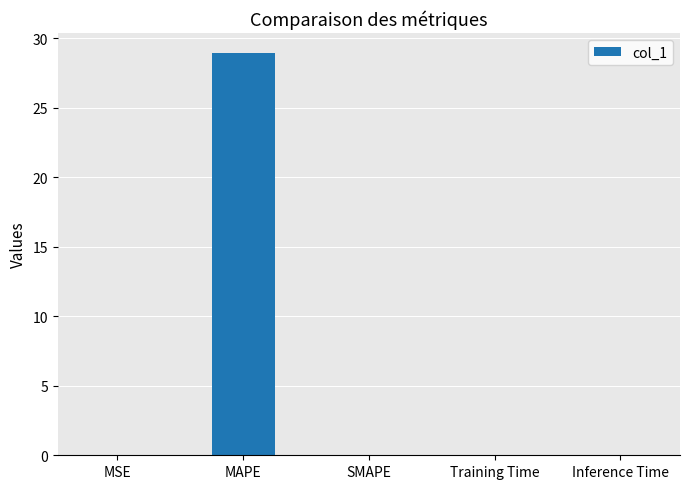

Is it true that the value at MAPE is 28.9?

True